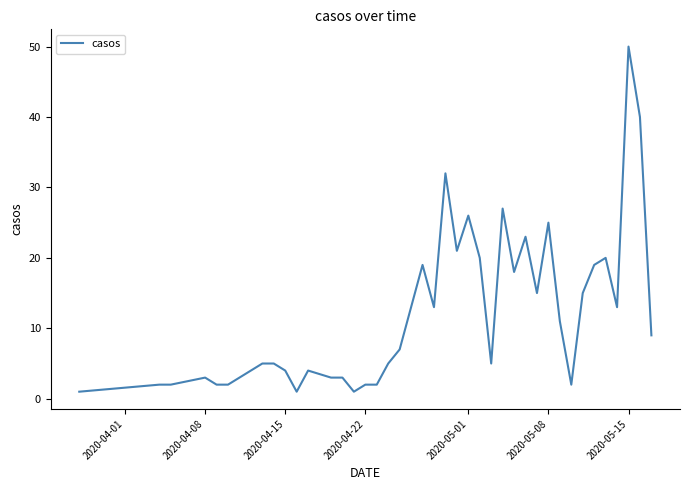

What is the minimum value shown in the chart?

1